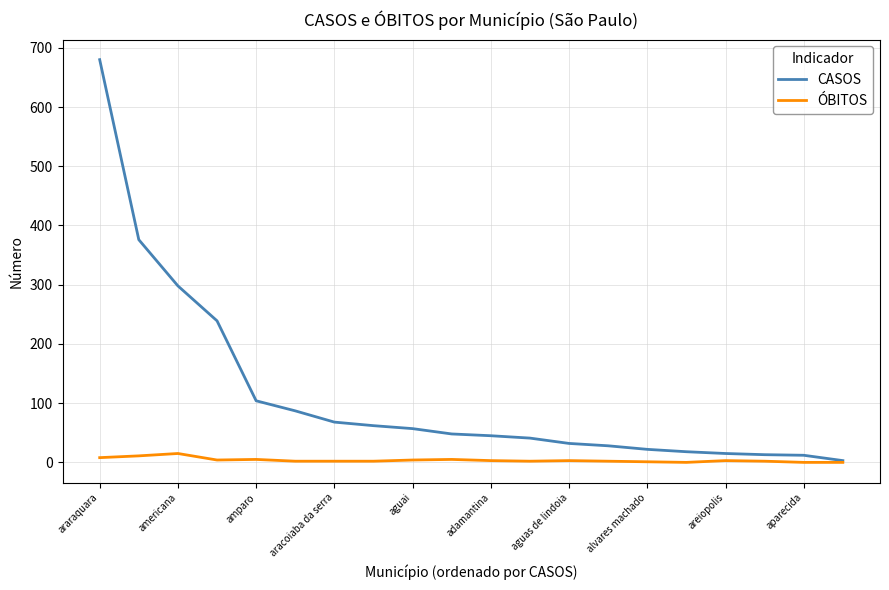

Which series has the largest total across all categories?

CASOS